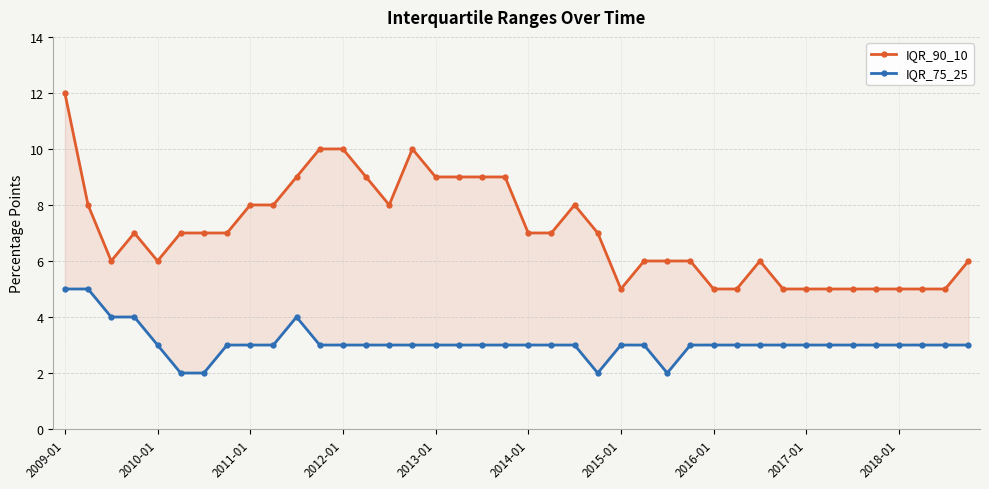

Reading left to right, what are all the values shown in this chart?

IQR_90_10: 12	8	6	7	6	7	7	7	8	8	9	10	10	9	8	10	9	9	9	9	7	7	8	7	5	6	6	6	5	5	6	5	5	5	5	5	5	5	5	6
IQR_75_25: 5	5	4	4	3	2	2	3	3	3	4	3	3	3	3	3	3	3	3	3	3	3	3	2	3	3	2	3	3	3	3	3	3	3	3	3	3	3	3	3